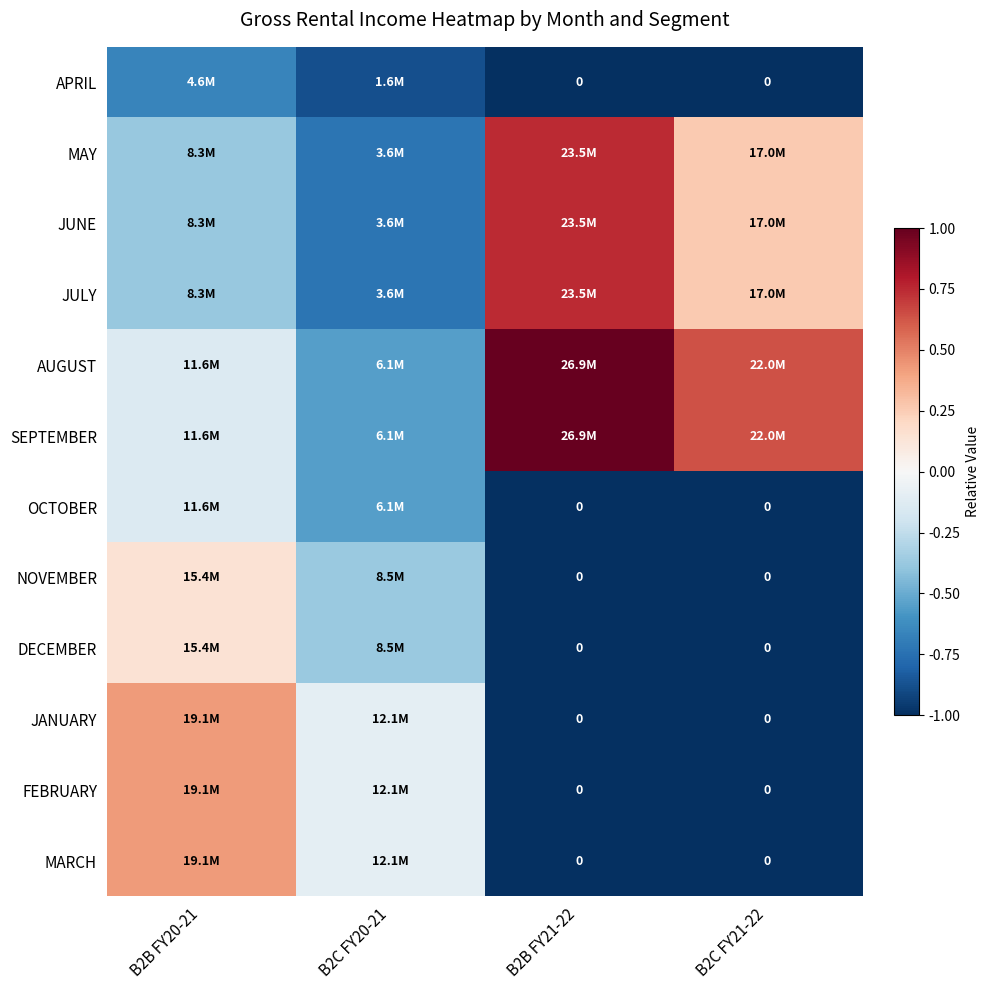

Which label corresponds to the smallest value in the chart?

B2B FY21-22